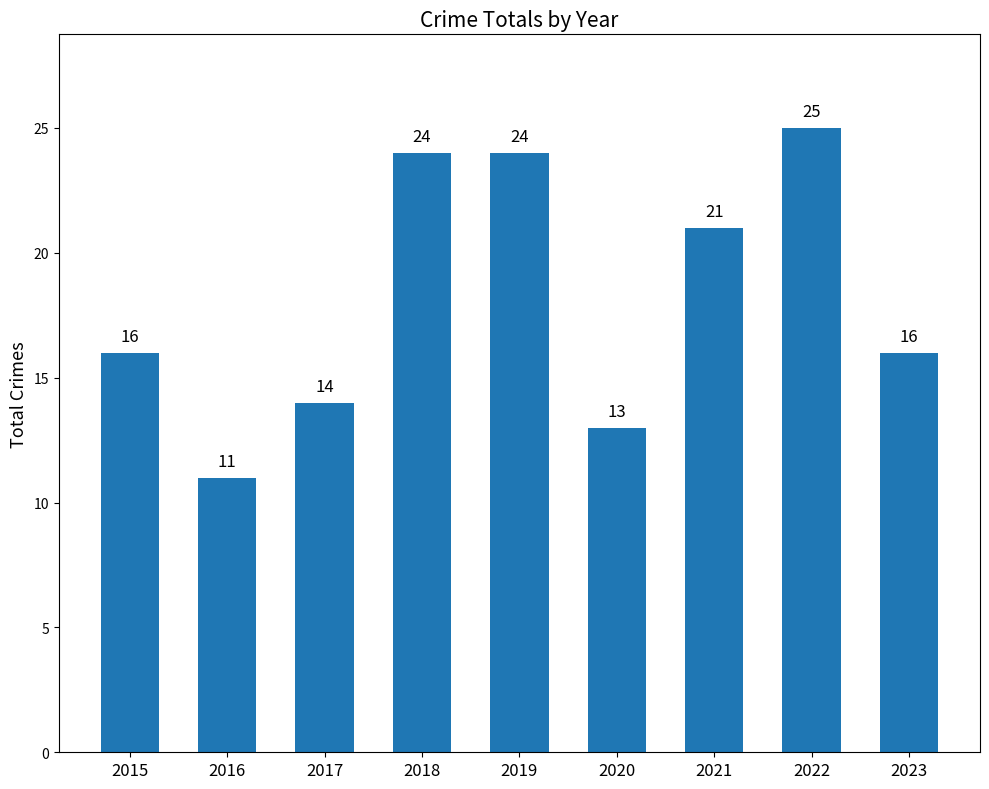

Reading right to left, transcribe all the data shown in this chart.

2023=16	2022=25	2021=21	2020=13	2019=24	2018=24	2017=14	2016=11	2015=16